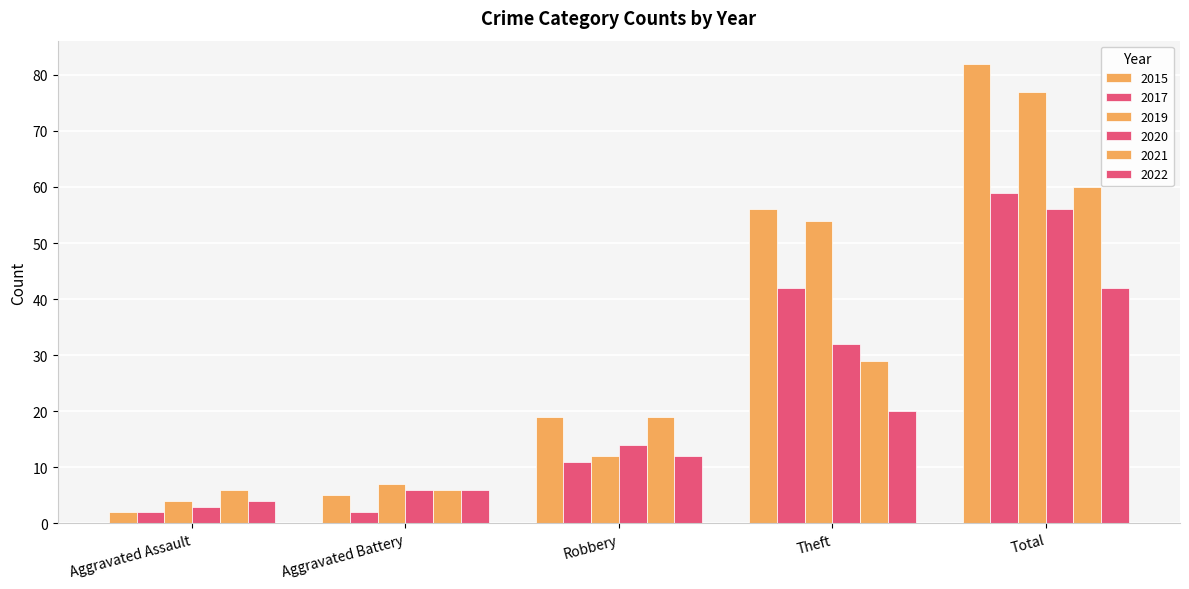

Which label corresponds to the smallest value in the chart?

Aggravated Assault